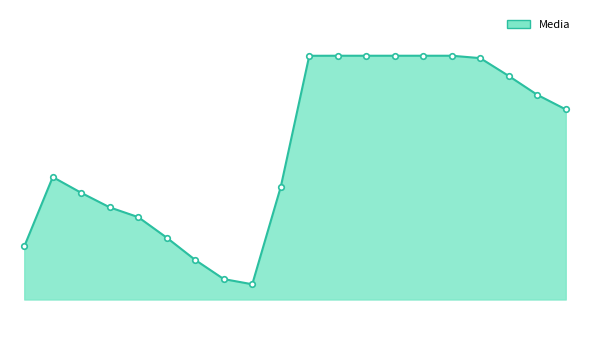

What is the smallest value displayed?

9300.2